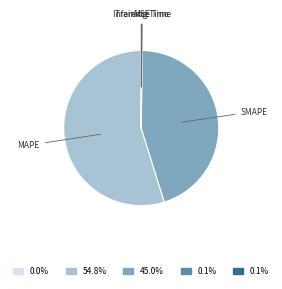

Which has a higher value, SMAPE or MAPE?

MAPE